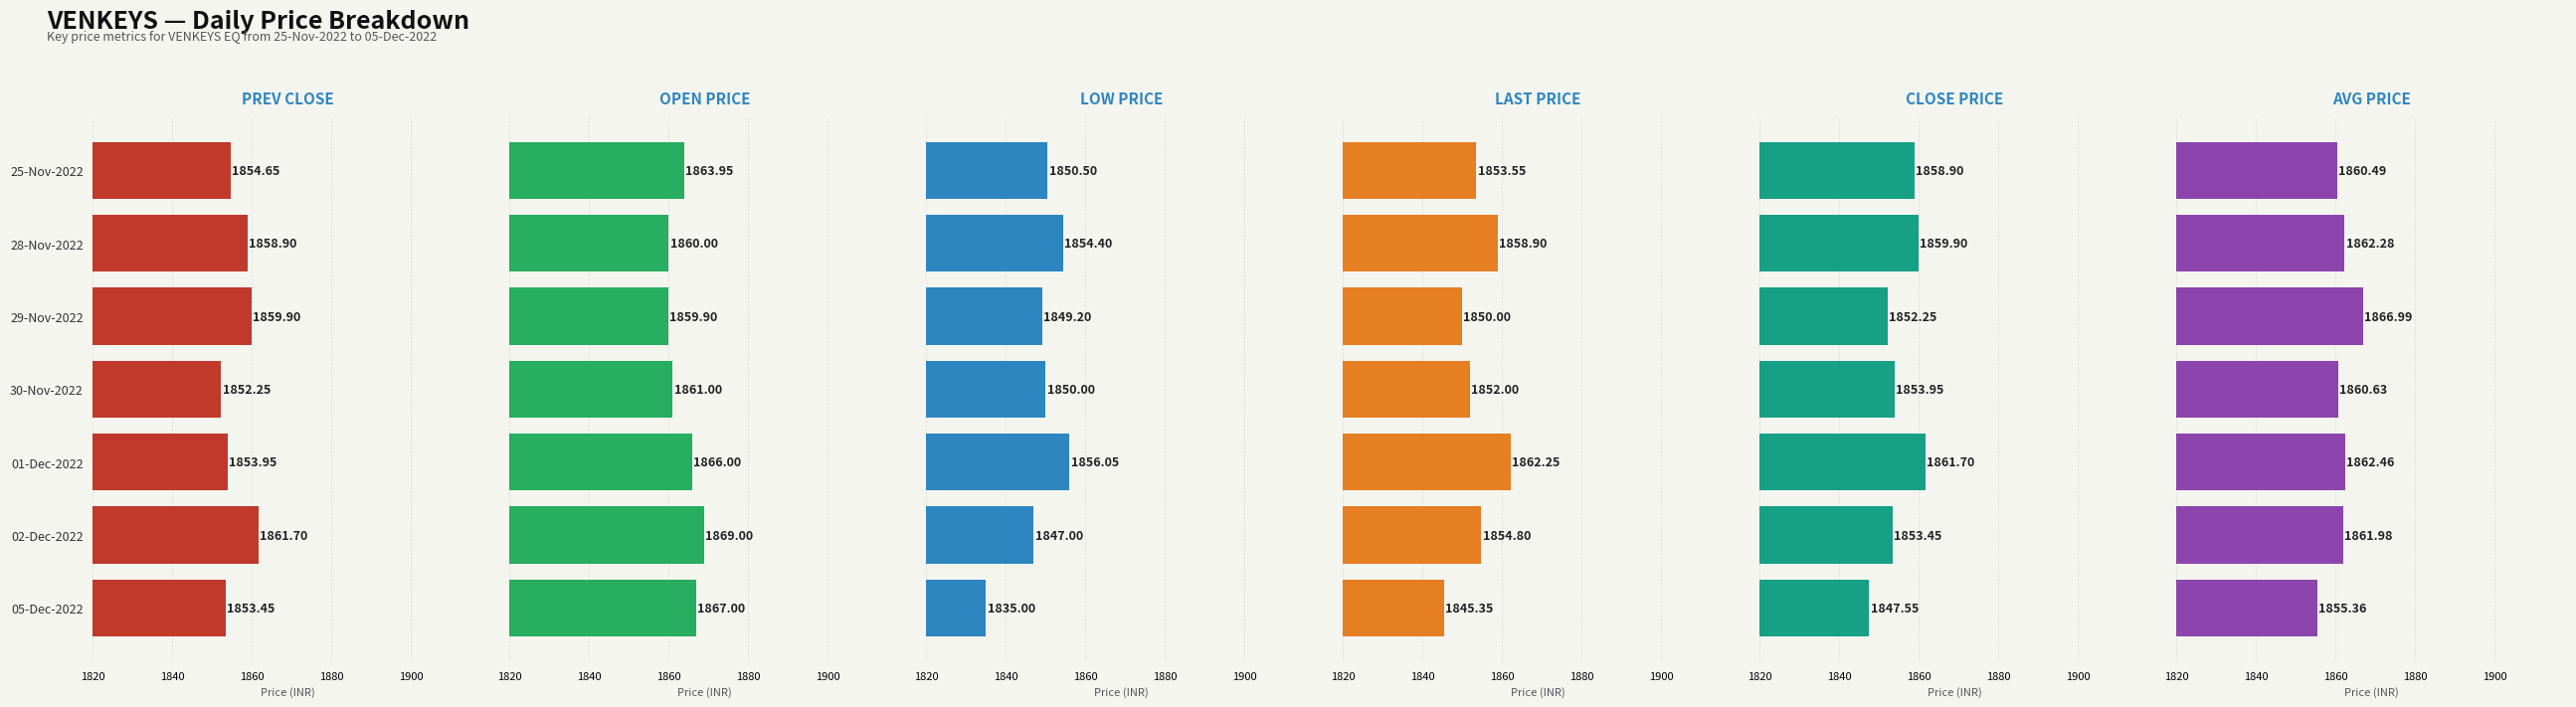

What is the average value of the CLOSE_PRICE series?

1855.4